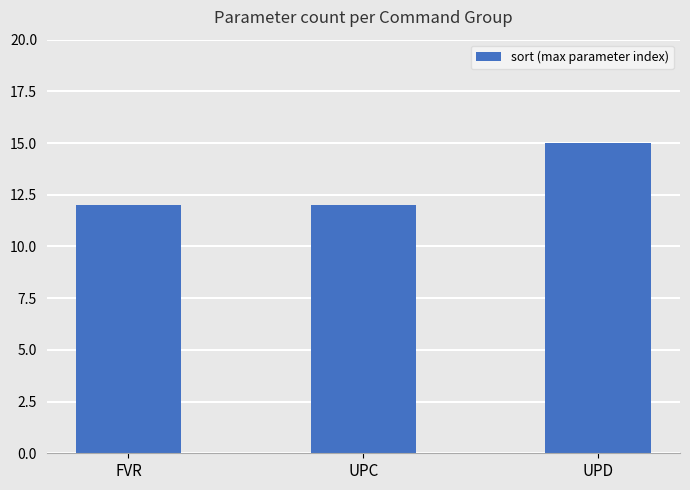

At which category does the chart reach its peak across all series?

UPD